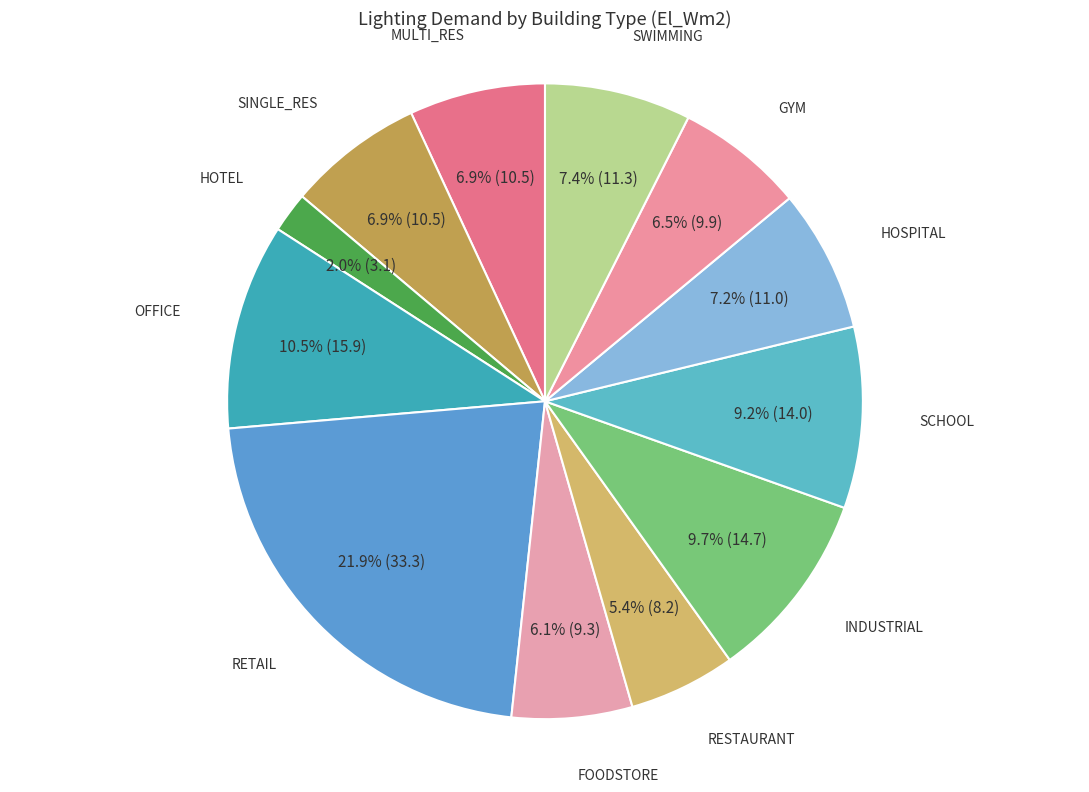

What portion of the pie excludes INDUSTRIAL?

90.3%